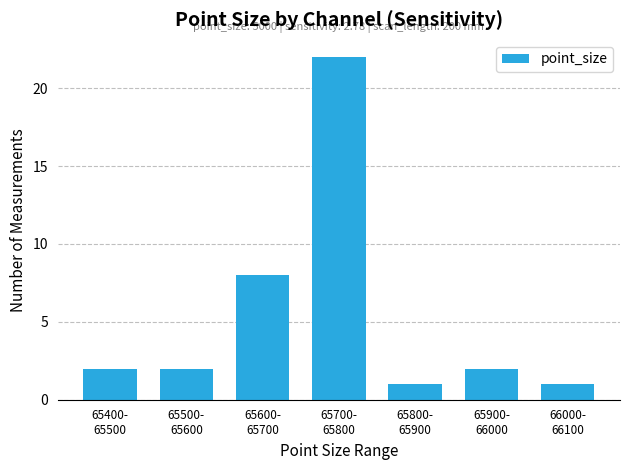

What is the label of the 4th bar from the right?

65700-
65800